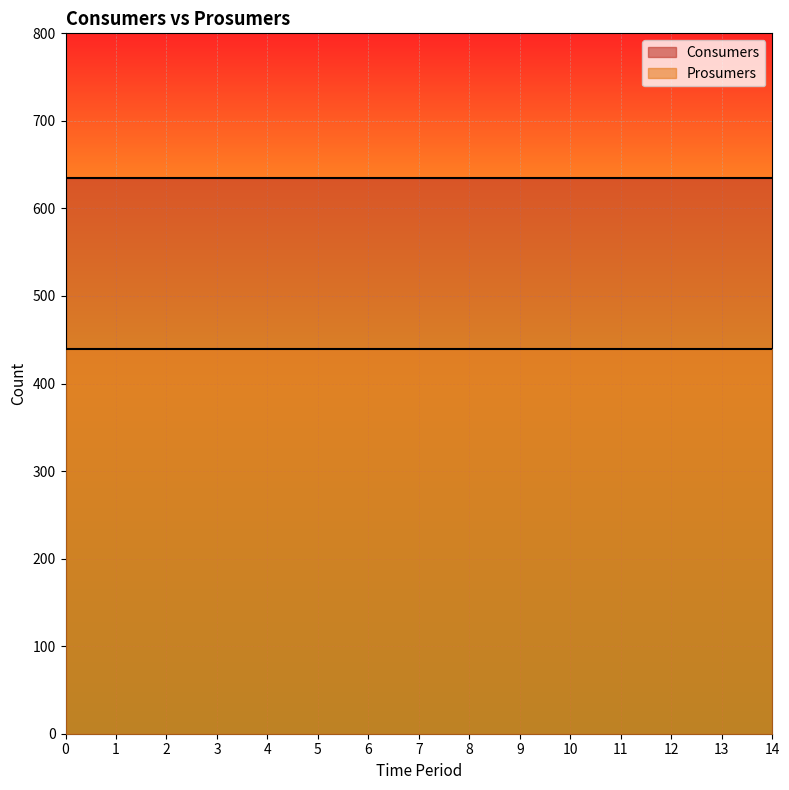

True or false: Prosumers has a value of 440 at 0.

True